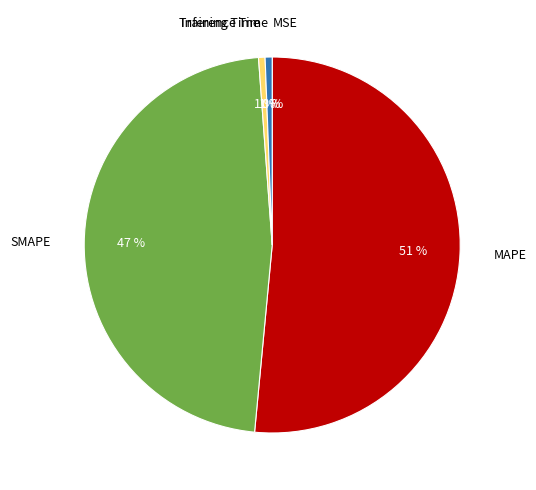

The Inference Time slice represents 9% of the pie. True or false?

False